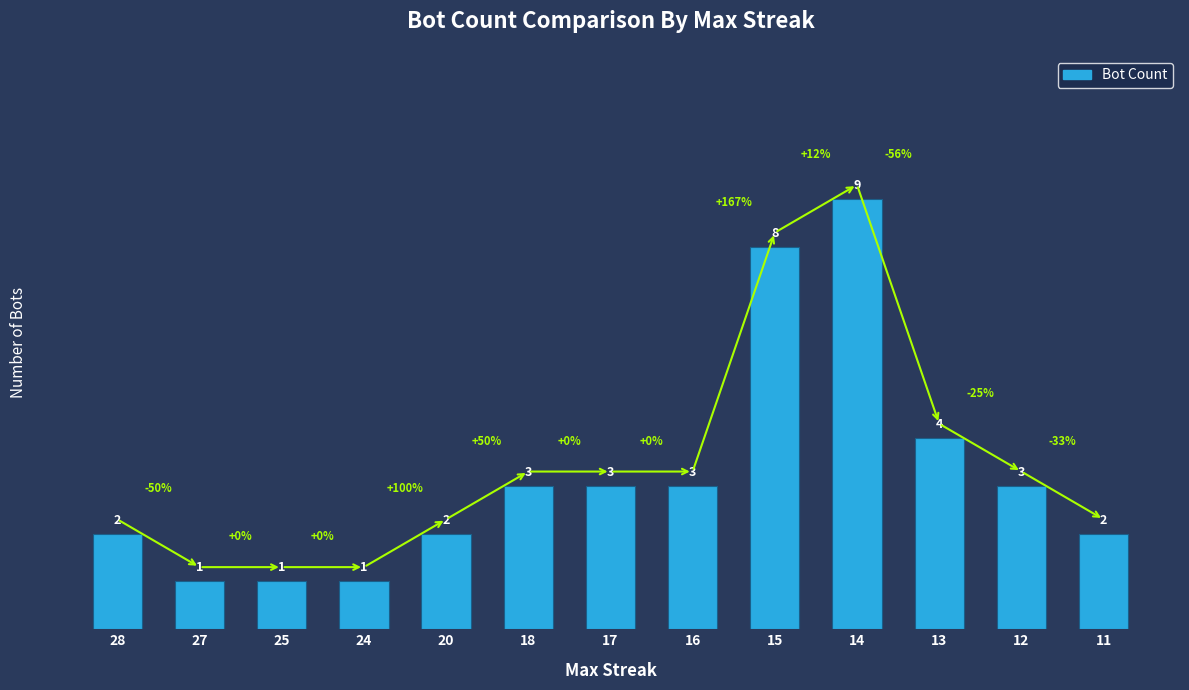

Count the values in the range 2 to 3.

7